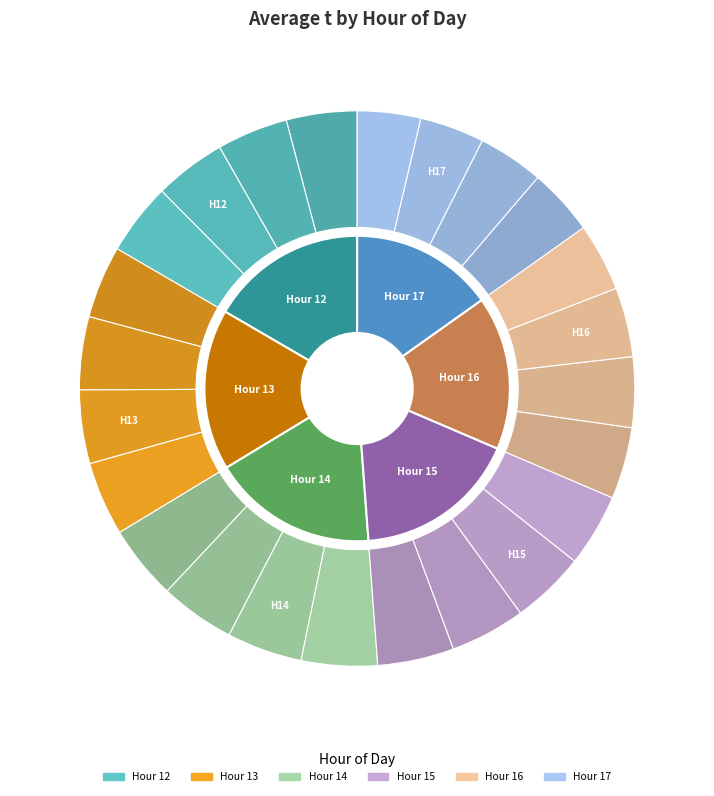

Which series has the largest range (max minus min)?

15